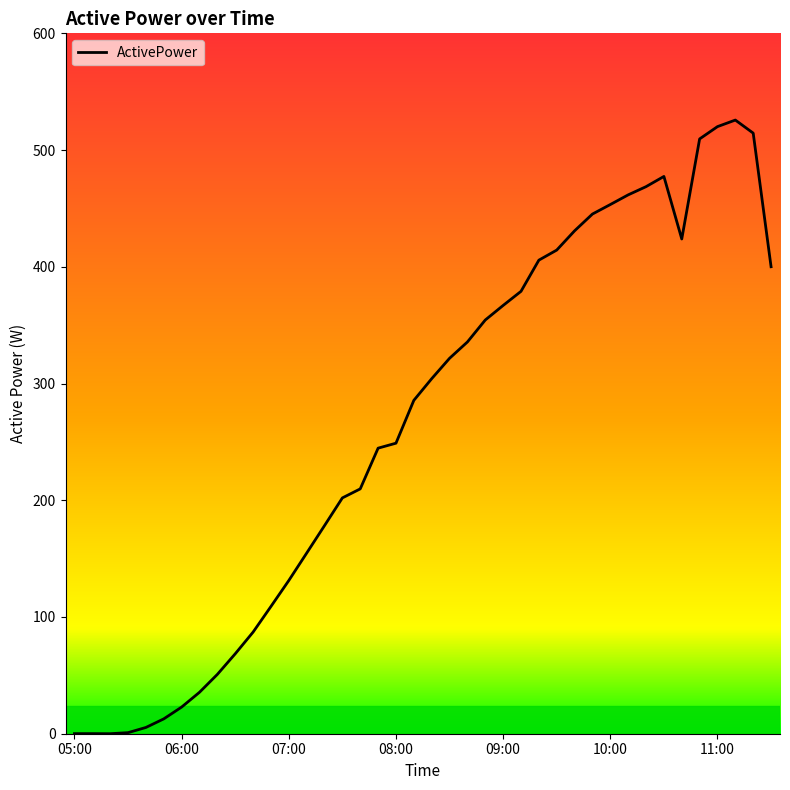

What is the maximum value shown in the chart?

525.7